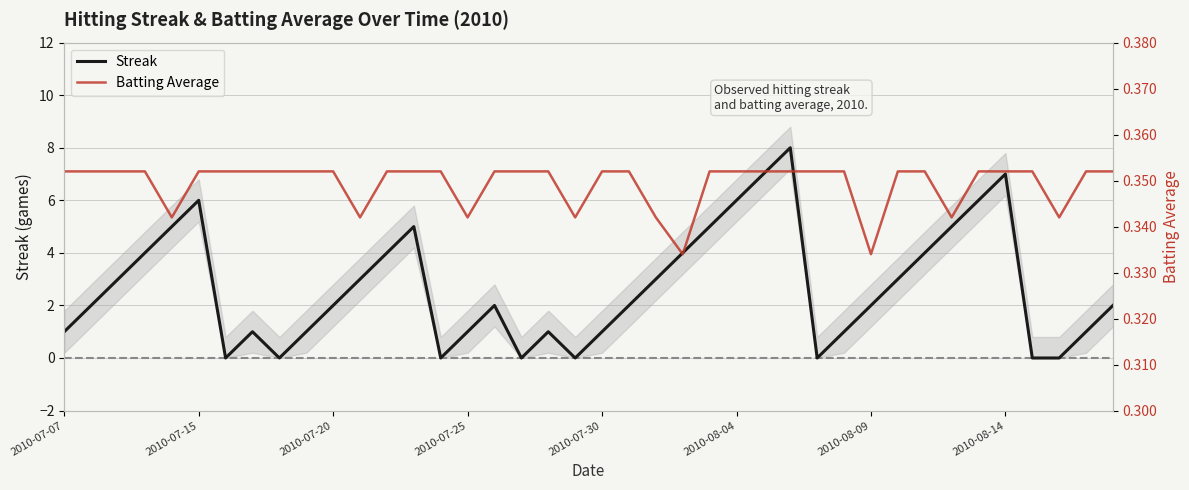

Count the number of categories in the chart.

40